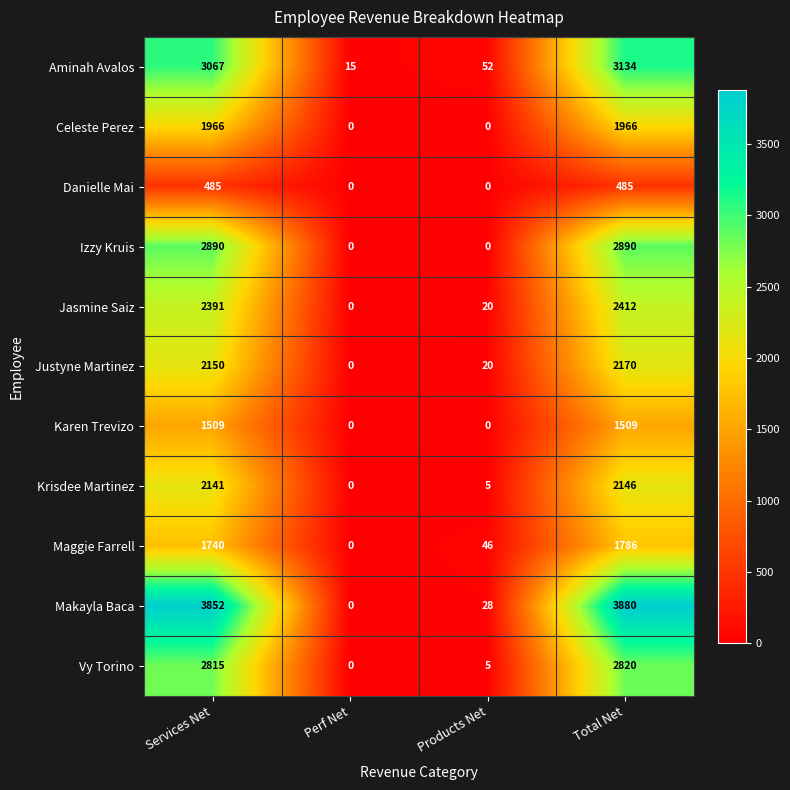

At which category does the chart reach its peak across all series?

Total Net